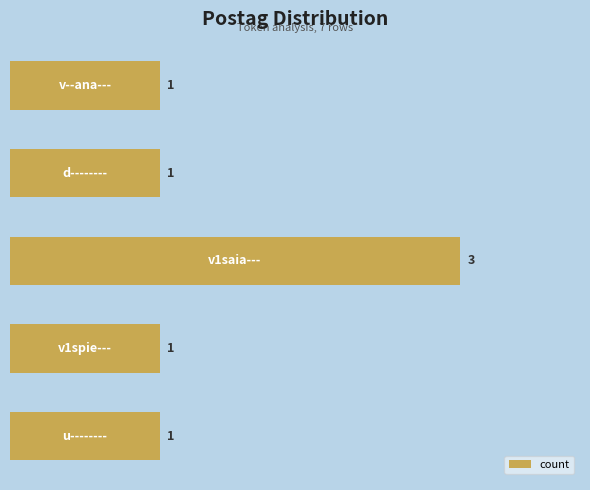

Count the values in the range 1 to 2.

4